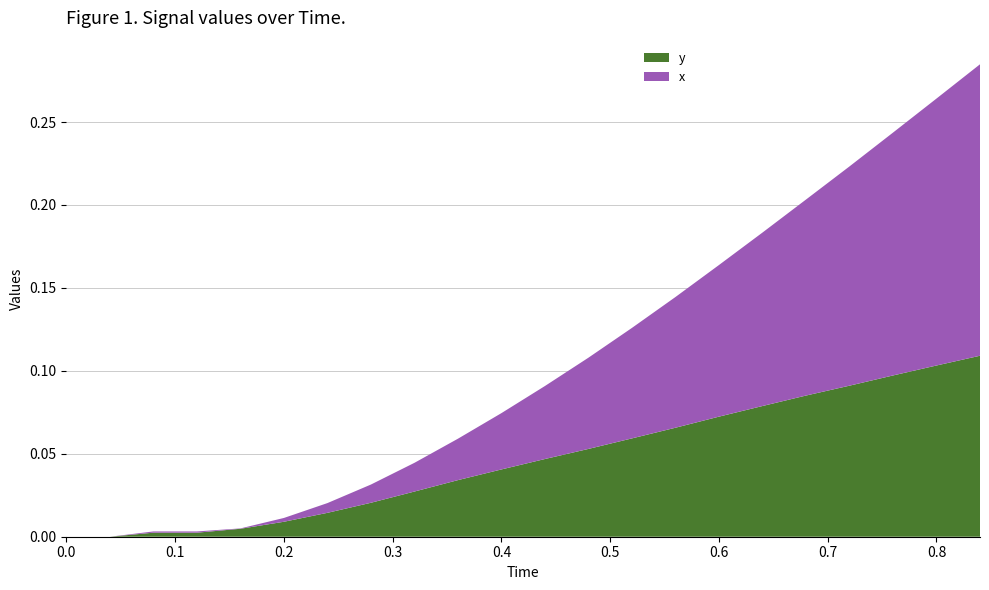

The y series shows -0.1 at 0.0. True or false?

False